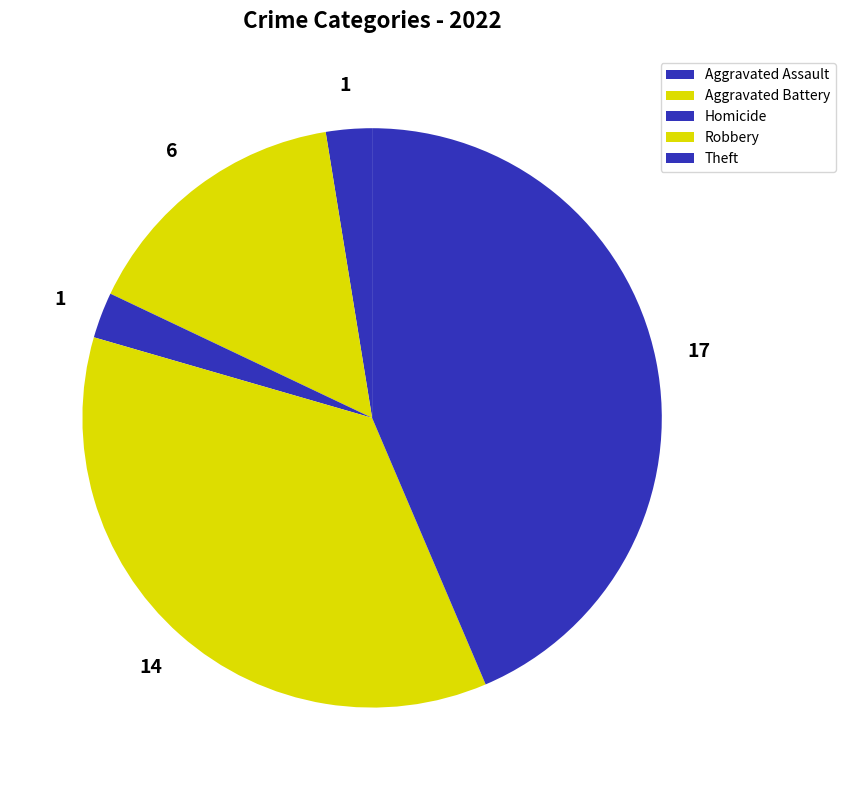

What is the largest slice in the pie chart?

Theft